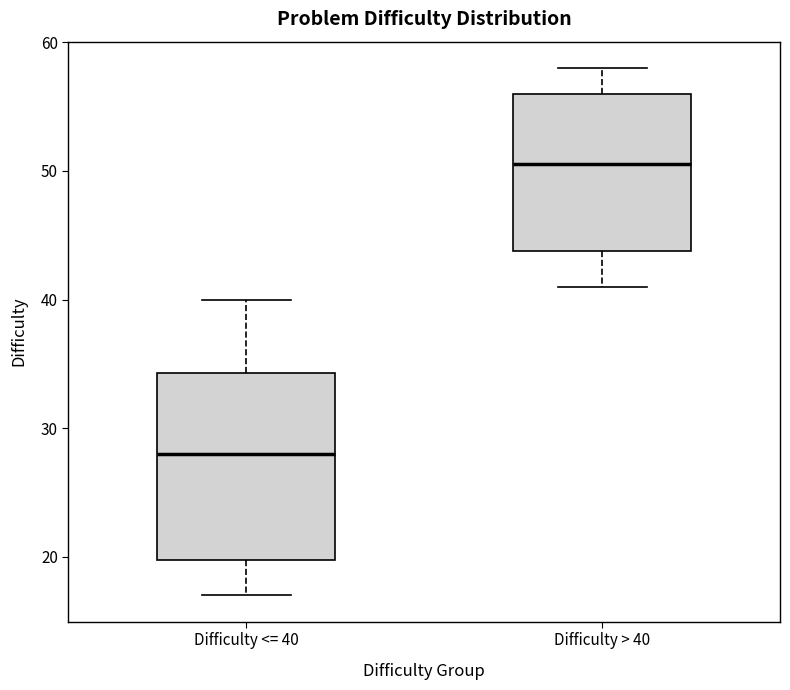

Reading left to right, read every box against the y-axis: the position of its median line, the range the box covers, and the ends of its whiskers. The values are not printed on the chart, so give them approximately, as read against the axis.

Difficulty <= 40: median 28, box 20 to 34, whiskers 17 to 40
Difficulty > 40: median 51, box 44 to 56, whiskers 41 to 58